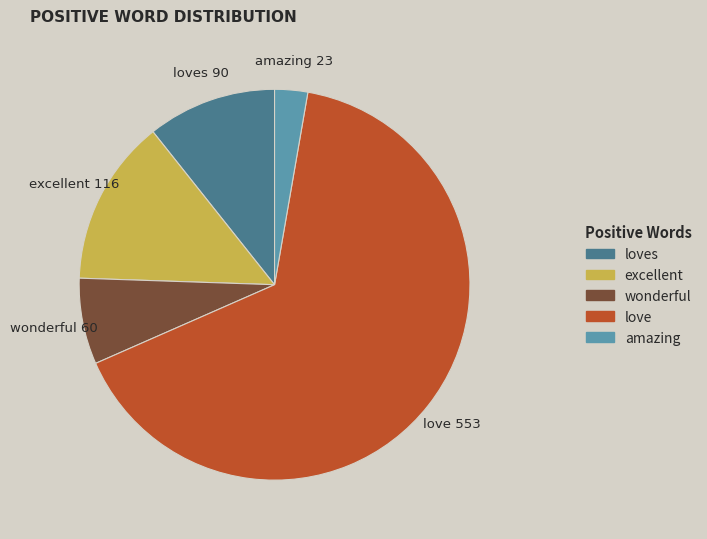

What is the majority slice?

love 553